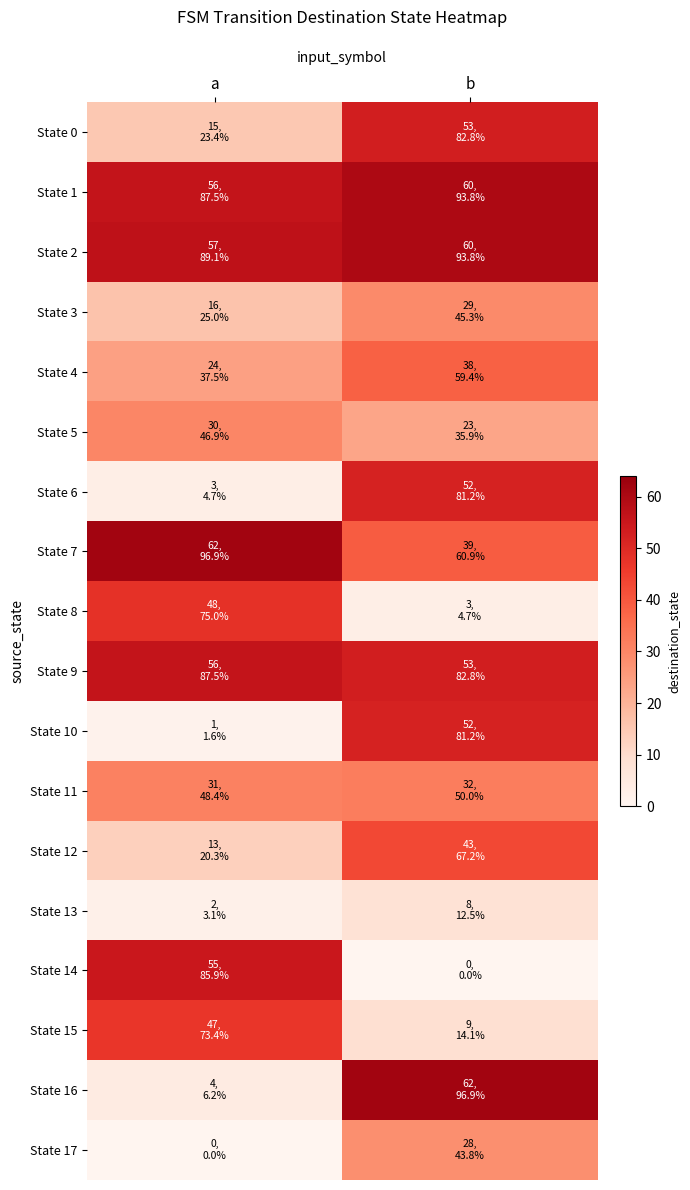

Between b and a, which is larger?

b